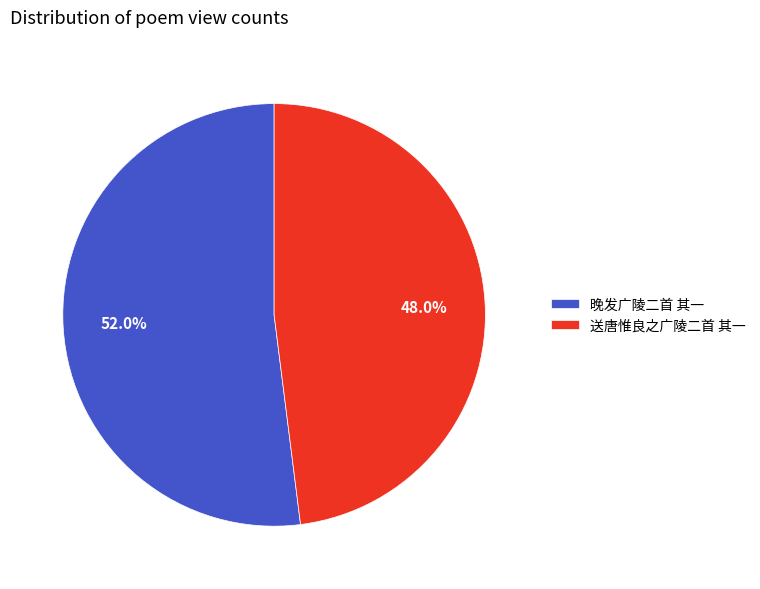

To the nearest percent, what is the combined percentage of 送唐惟良之广陵二首 其一 and 晚发广陵二首 其一?

100%